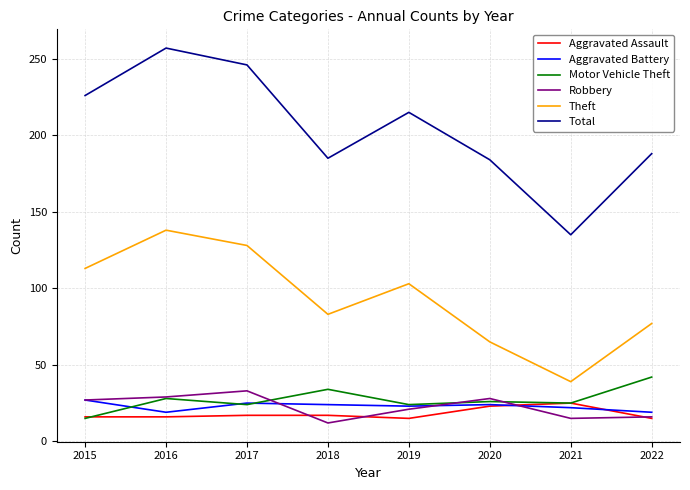

Is the value of Robbery at 2015 greater than the value of Theft at 2021?

No